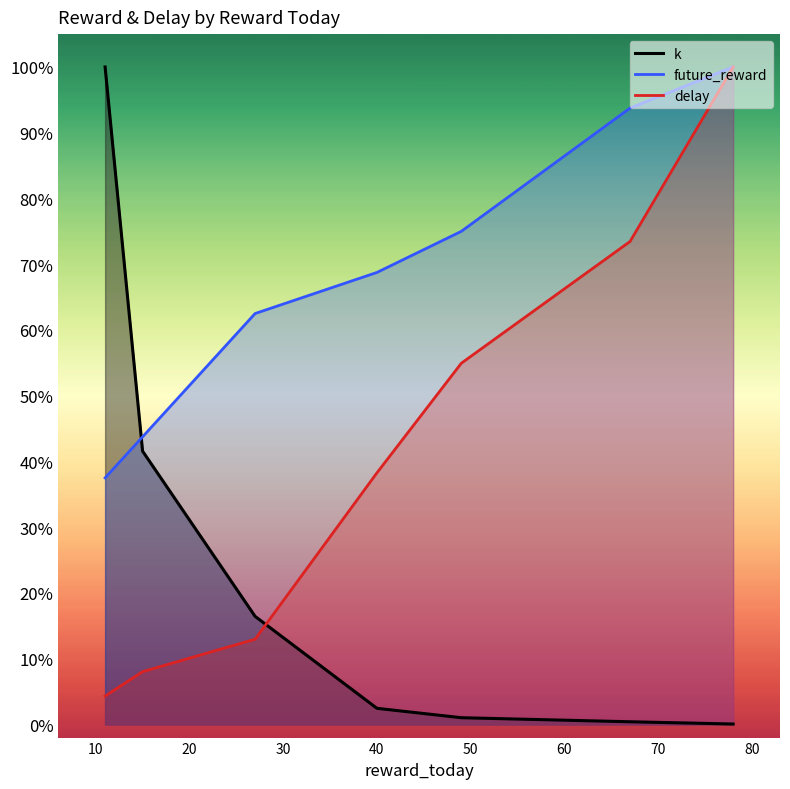

How many lines are shown in the chart?

3